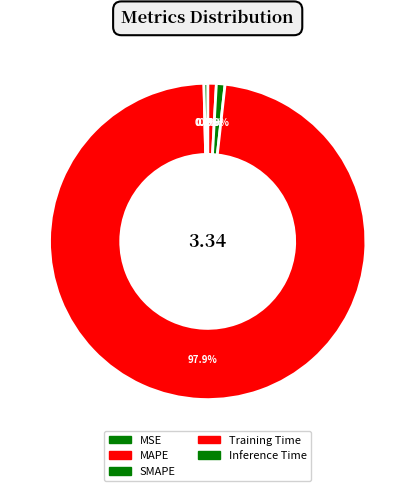

What percentage is NOT represented by MSE?

100.0%